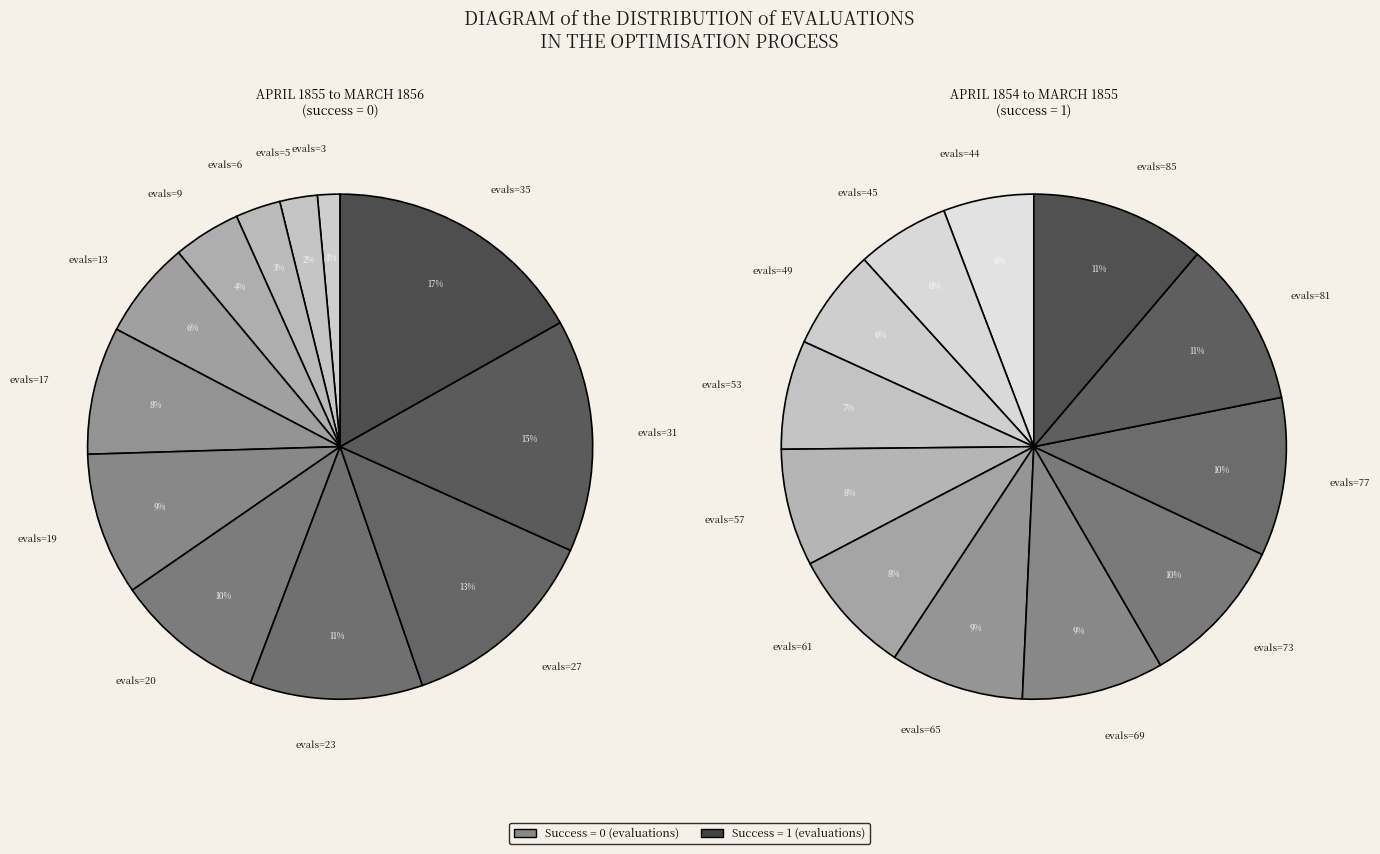

Rank the categories by value from highest to lowest.

evals=35, evals=31, evals=27, evals=23, evals=20, evals=19, evals=17, evals=13, evals=9, evals=6, evals=5, evals=3